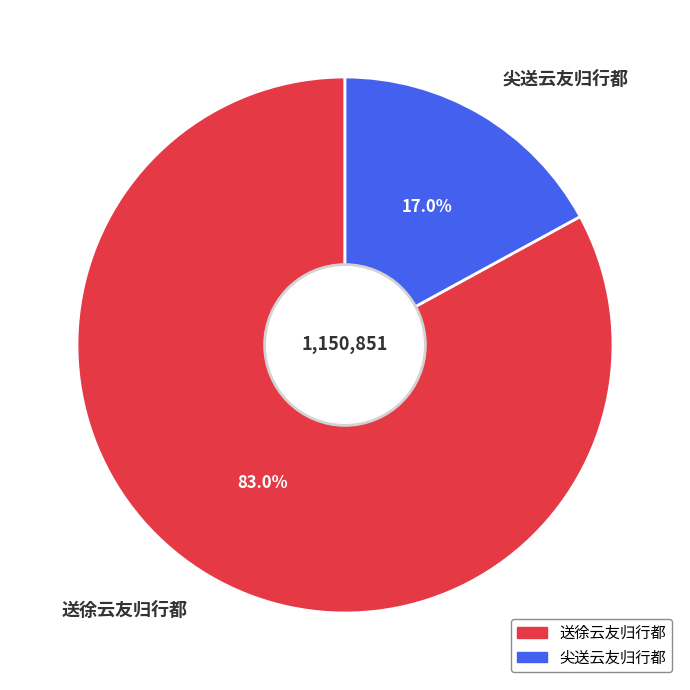

True or false: 尖送云友归行都 accounts for 17% of the total.

True